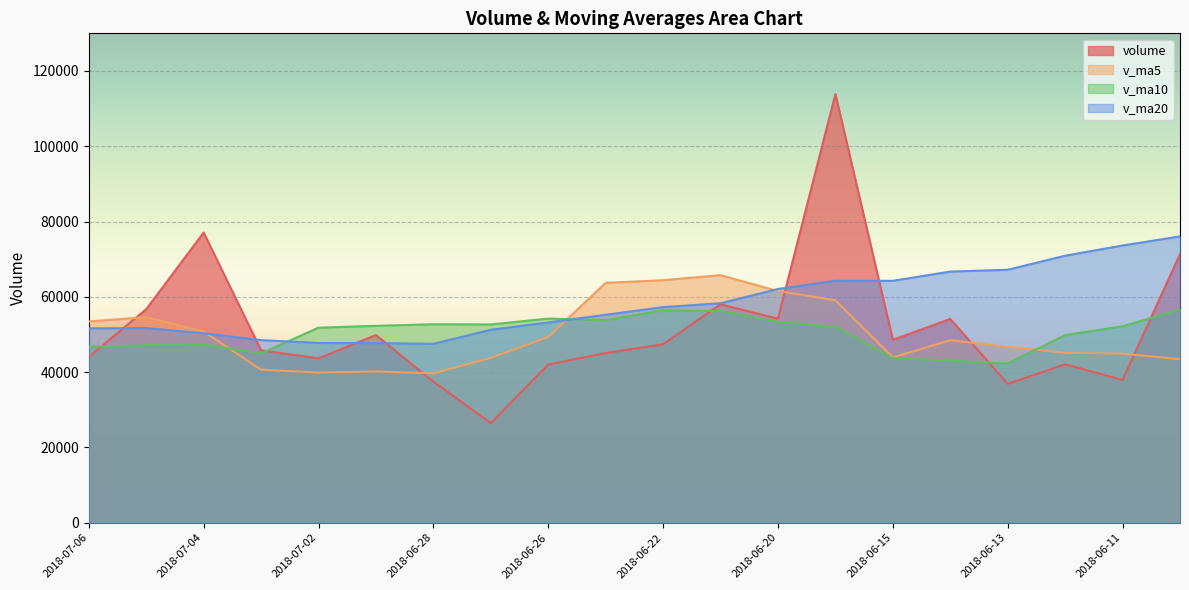

True or false: v_ma5 has a value of 9643.4 at 2018-07-03.

False